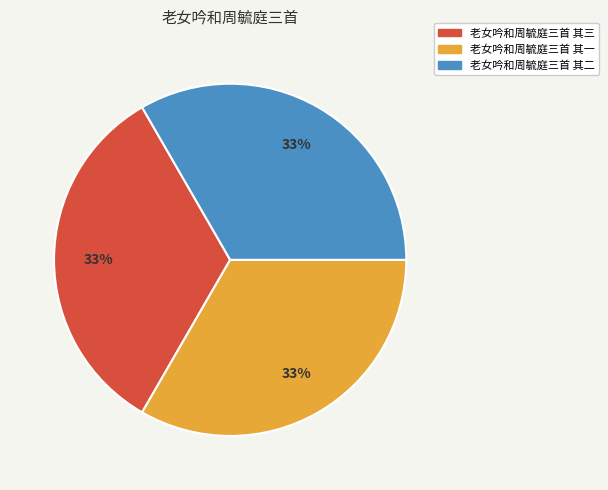

To the nearest percent, what percentage of the pie is 老女吟和周毓庭三首 其三?

33%